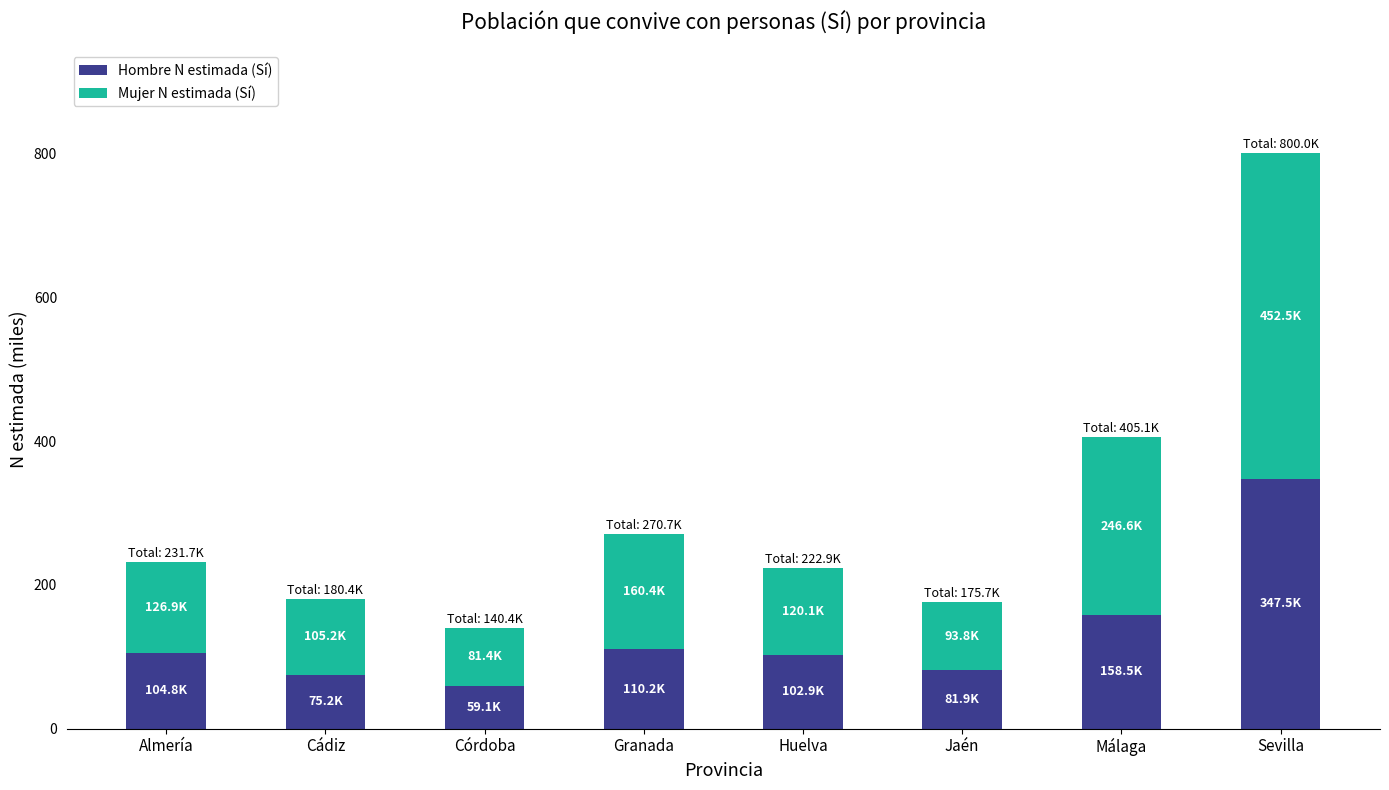

At which label does Hombre N estimada (Sí) reach its peak?

Sevilla